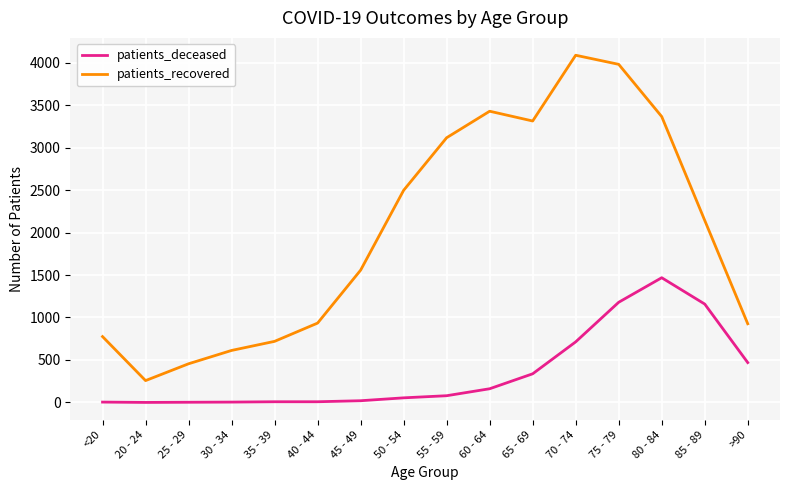

True or false: patients_deceased and patients_recovered intersect in this chart.

False